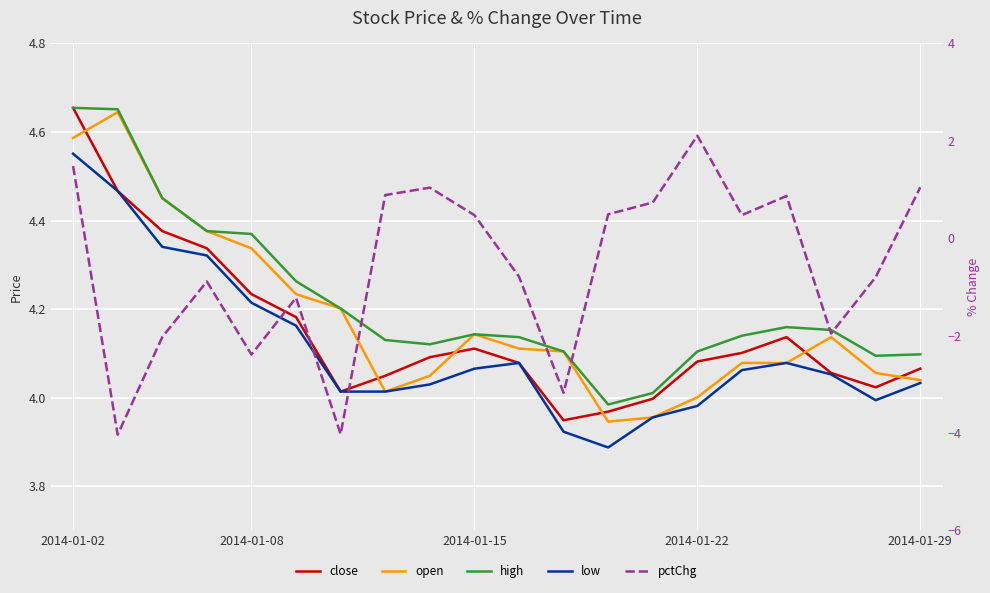

True or false: open and low intersect in this chart.

False